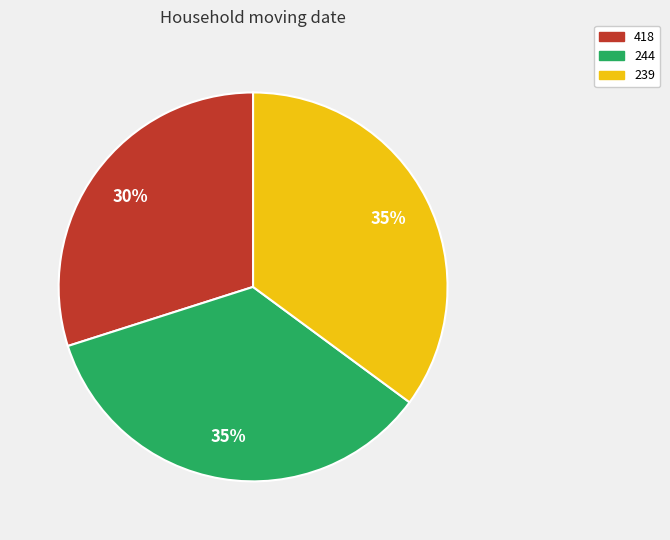

Which slice is the smallest?

418